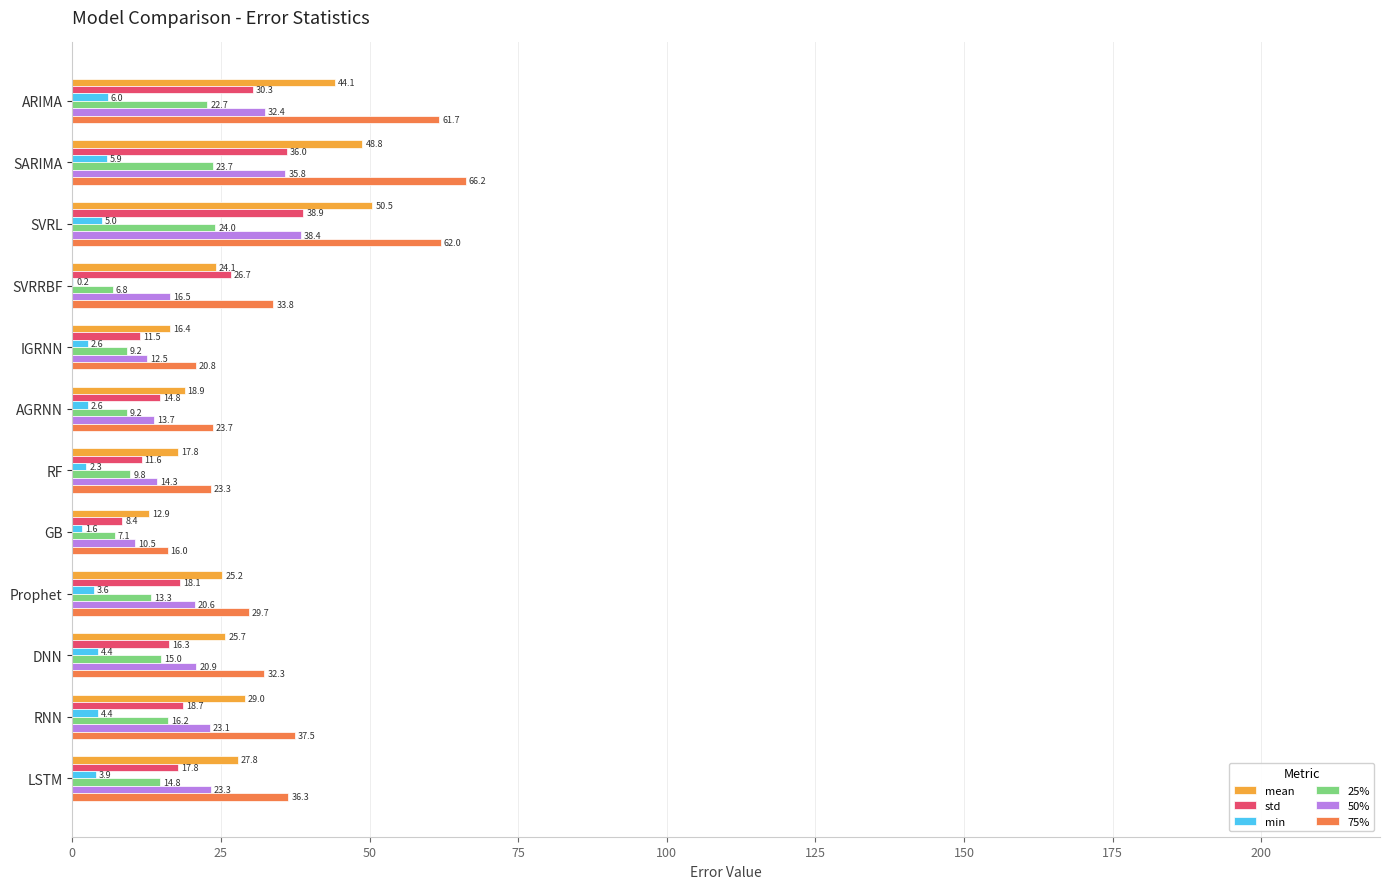

What is the sum of the 50% values at LSTM and DNN?

44.2